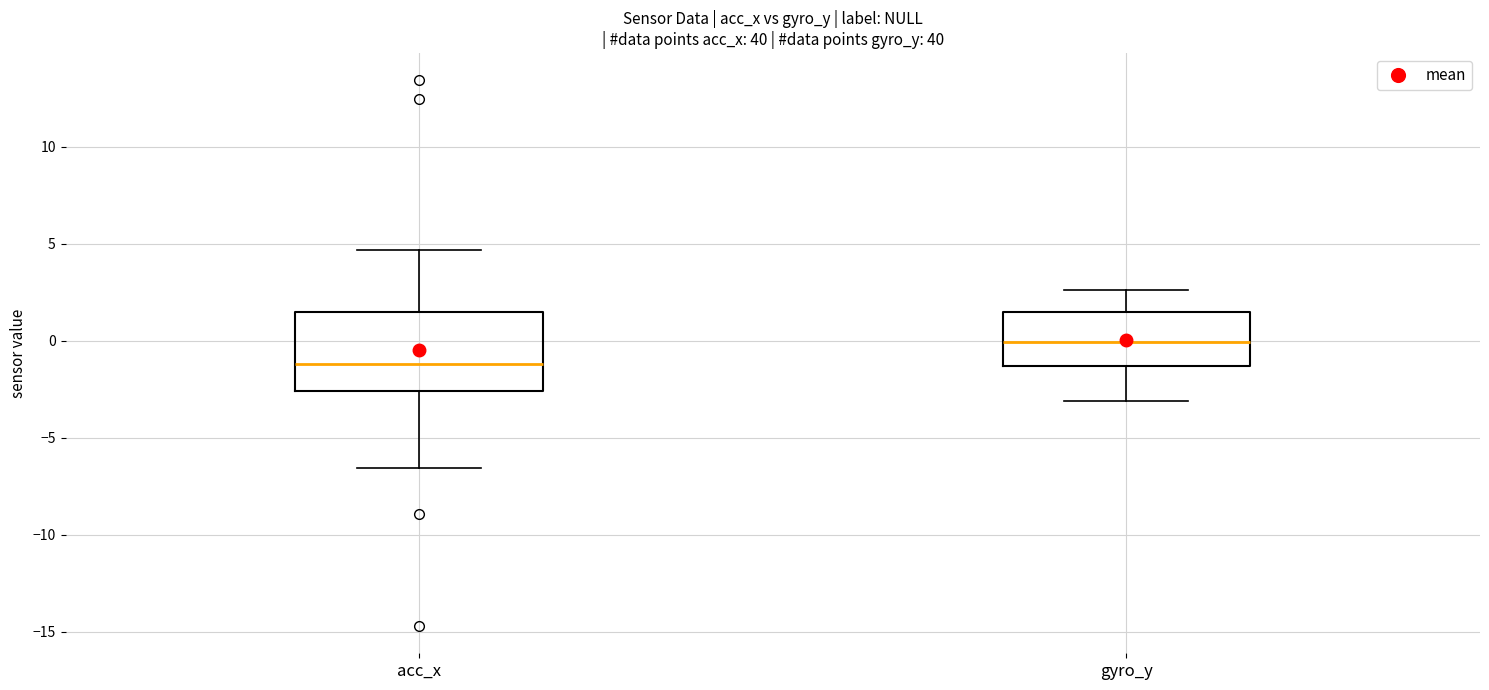

Which box has the lowest median line?

acc_x